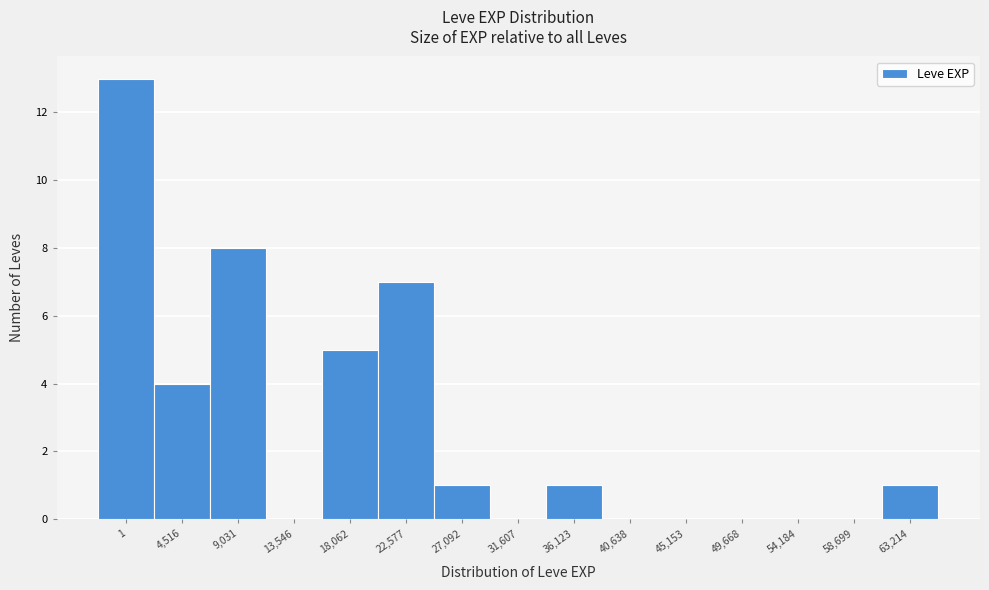

Reading right to left, transcribe all the data shown in this chart.

63,214=1	58,699=0	54,184=0	49,668=0	45,153=0	40,638=0	36,123=1	31,607=0	27,092=1	22,577=7	18,062=5	13,546=0	9,031=8	4,516=4	1=13